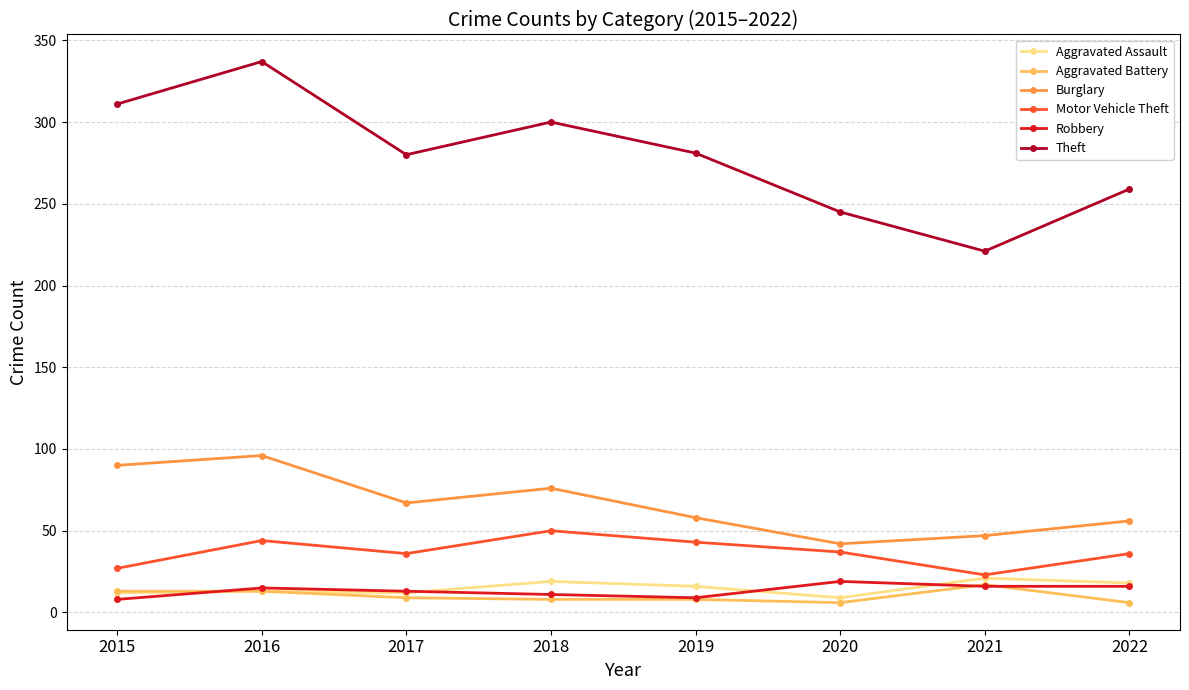

Which series has the largest total across all categories?

Theft